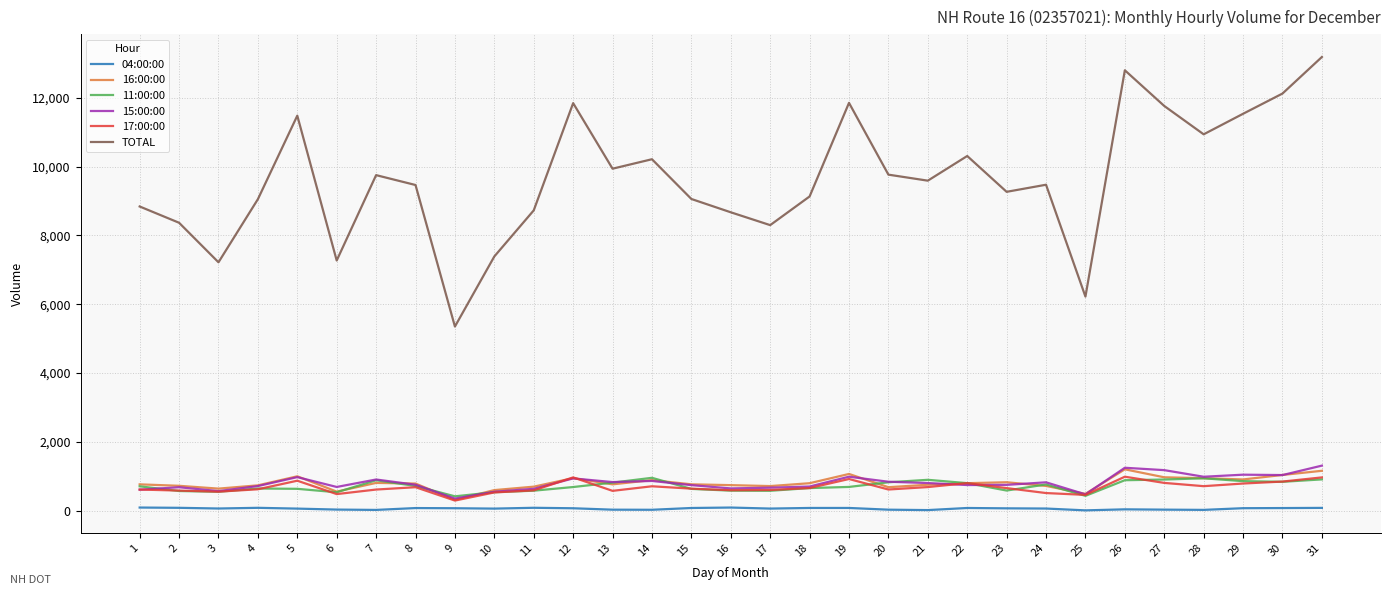

Between 12 and 24, which series saw the biggest shift?

TOTAL